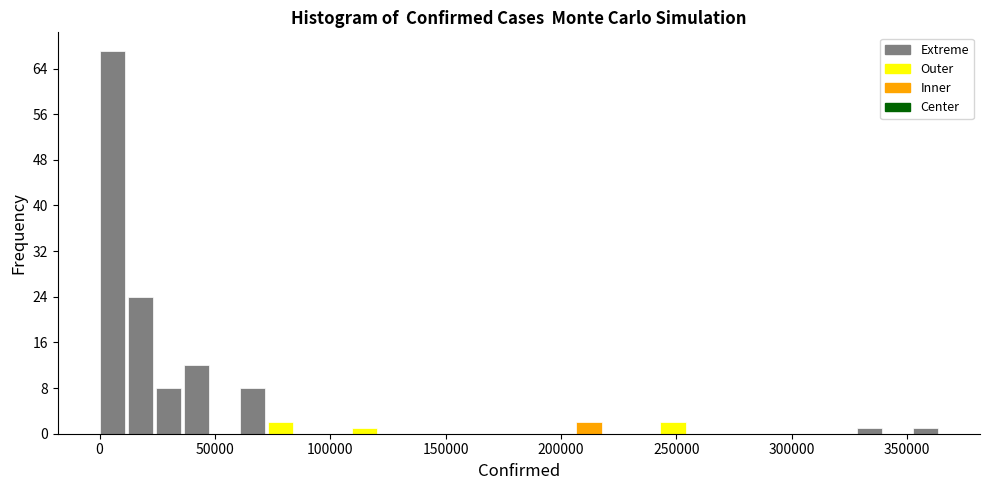

Read against the x-axis, roughly where is the centre of the tallest bar?

5000